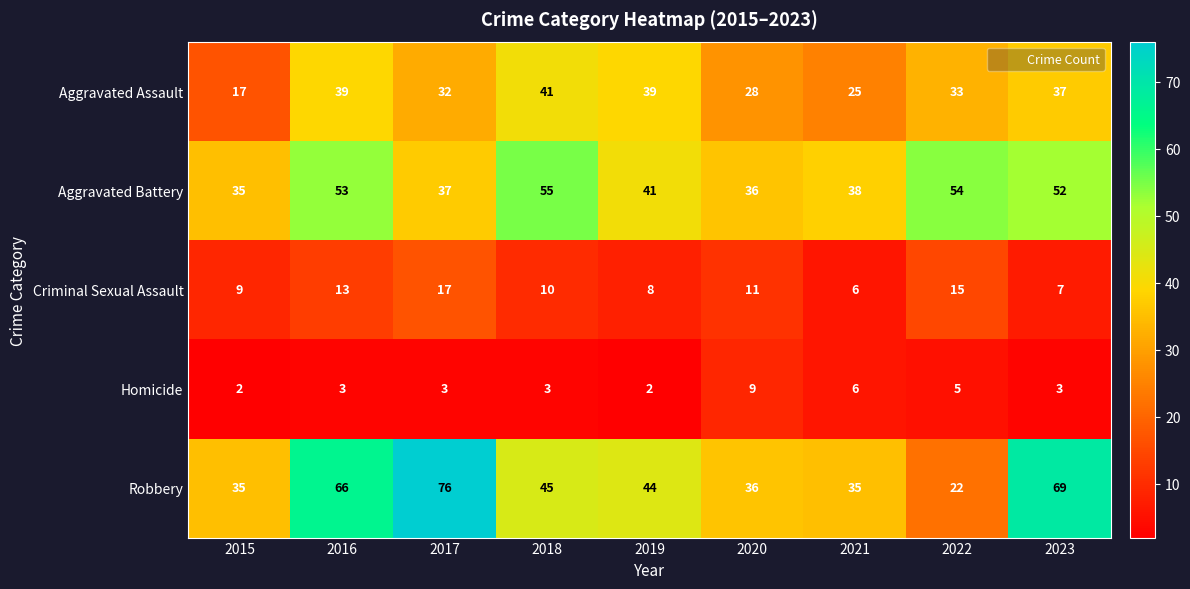

What is the smallest value displayed?

2